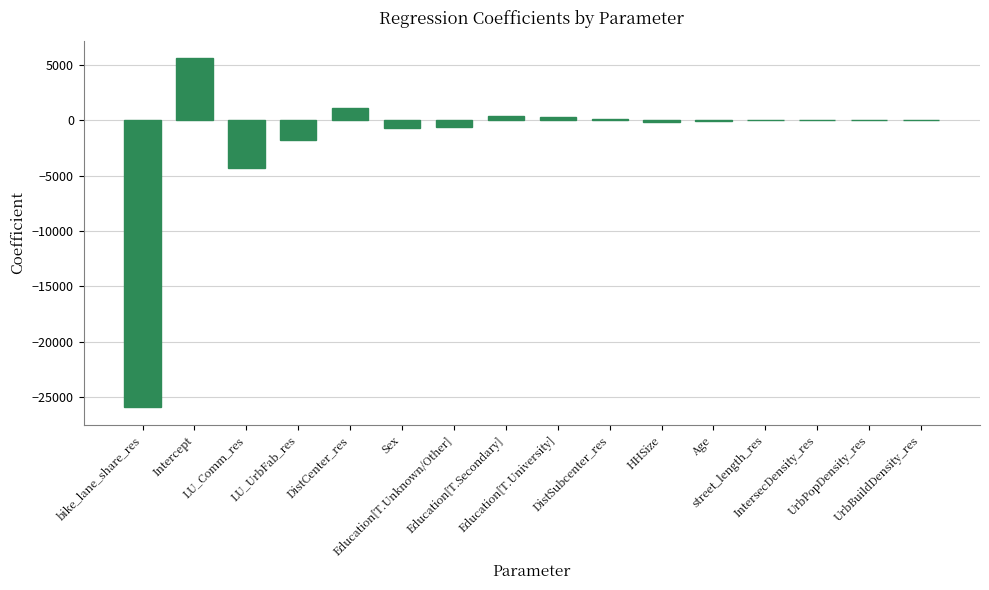

Where is the data nearest to the value -10154?

LU_Comm_res